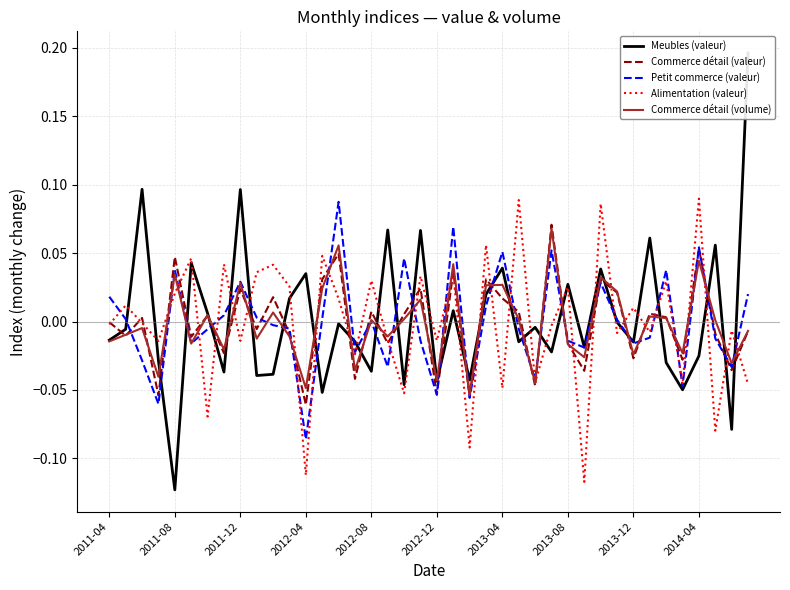

True or false: Commerce détail (valeur) has a value of -0.0 at 29.

True